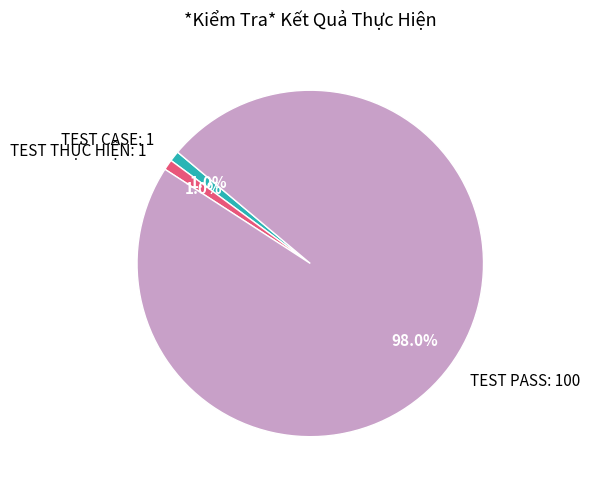

Count the number of slices in the pie.

3